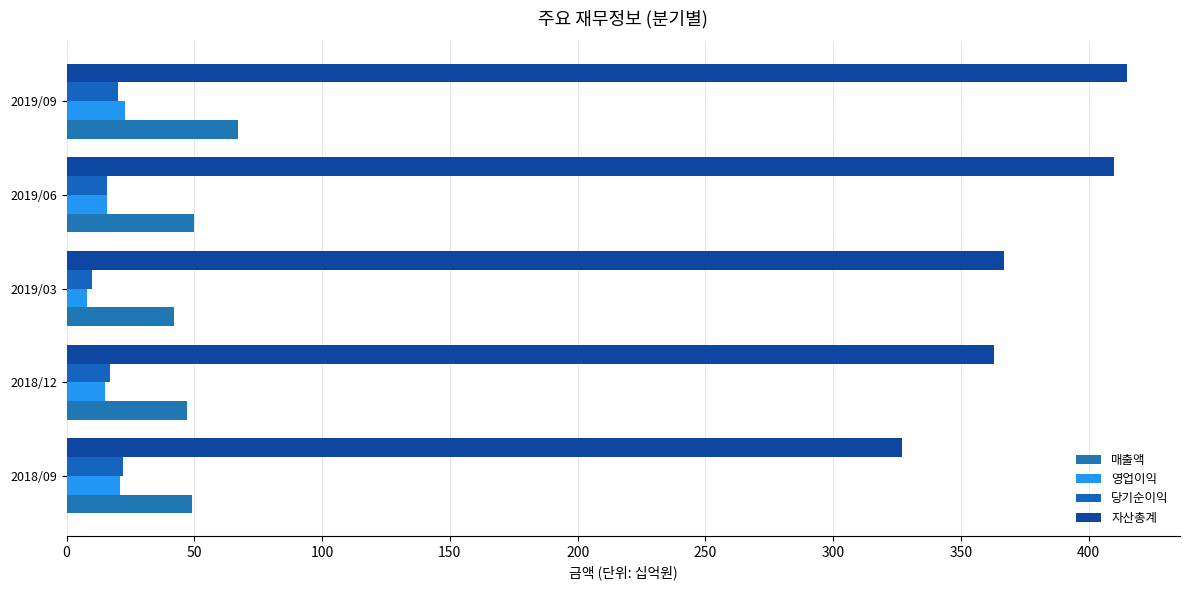

How many series are shown in this chart?

4